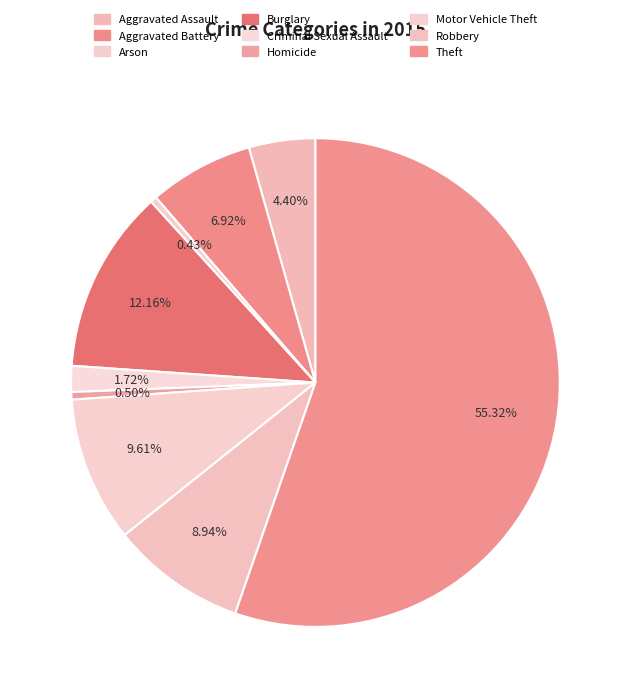

What is the ratio of the value at Motor Vehicle Theft to the value at Aggravated Assault?

2.2